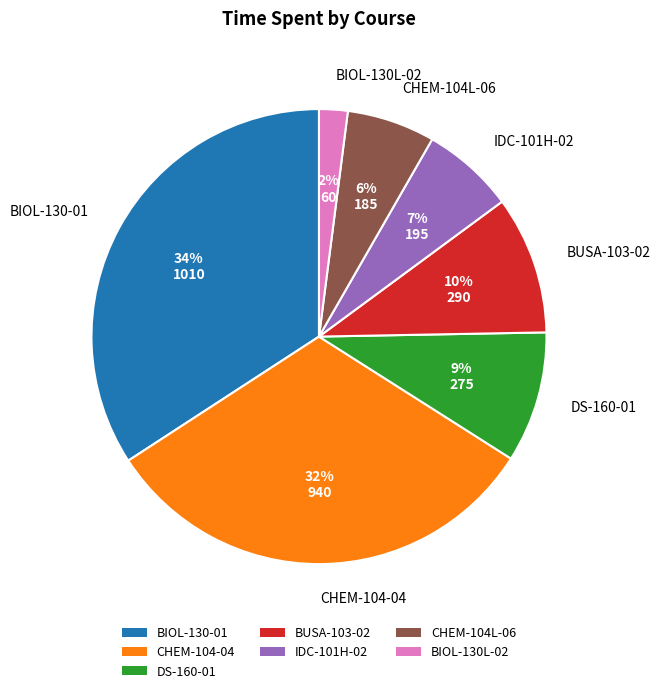

True or false: BIOL-130-01 accounts for 34% of the total.

True